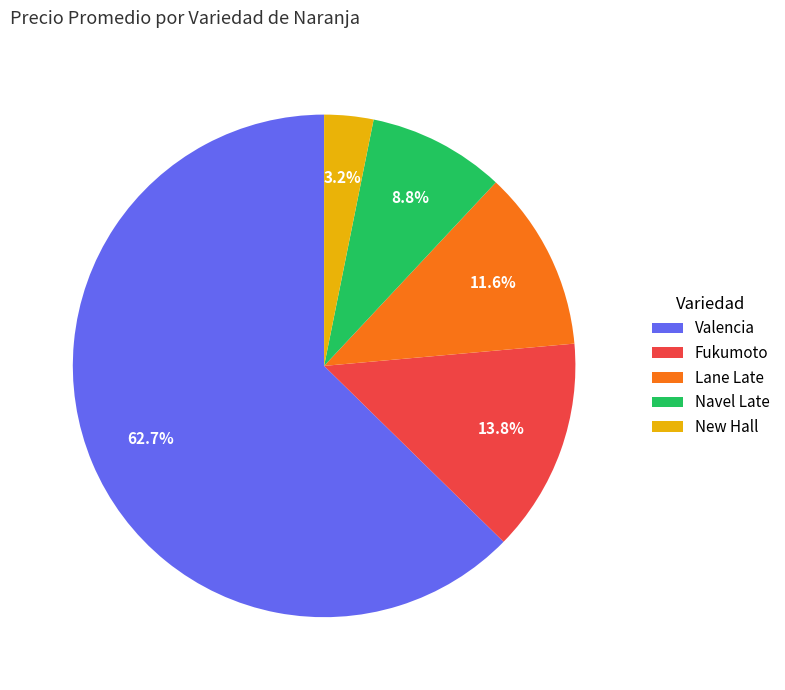

Is New Hall the majority of the pie?

No